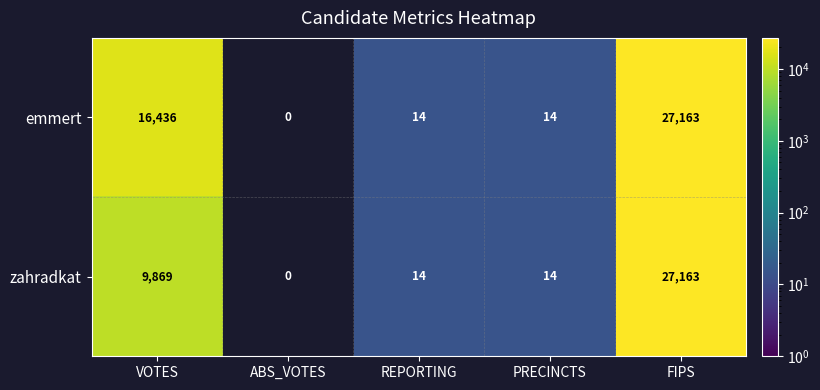

How many distinct data groups are displayed?

2